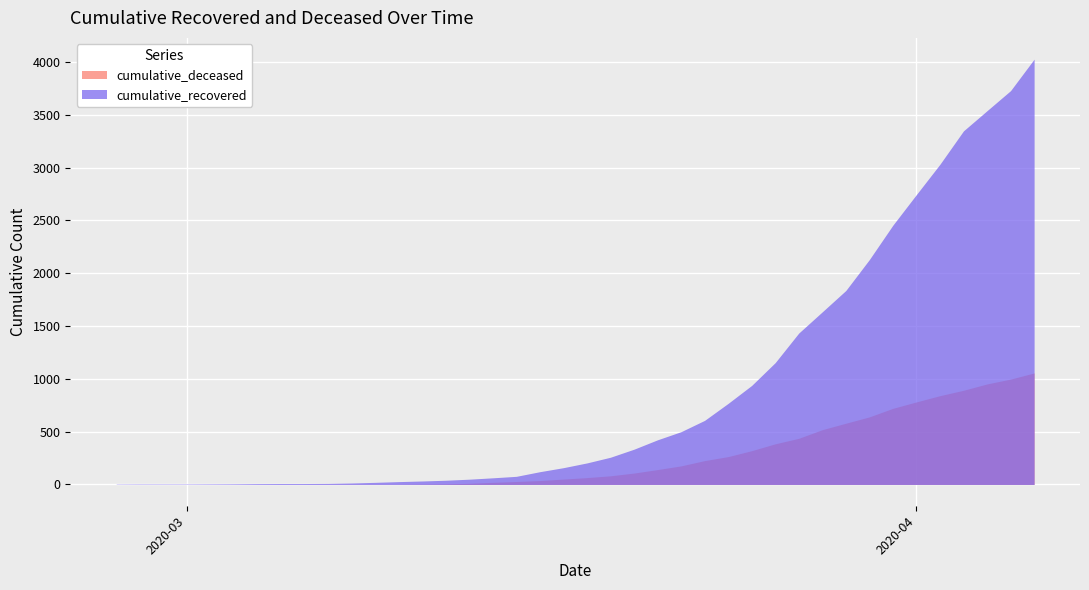

True or false: cumulative_deceased has a value of 2 at 2020-03-09.

True